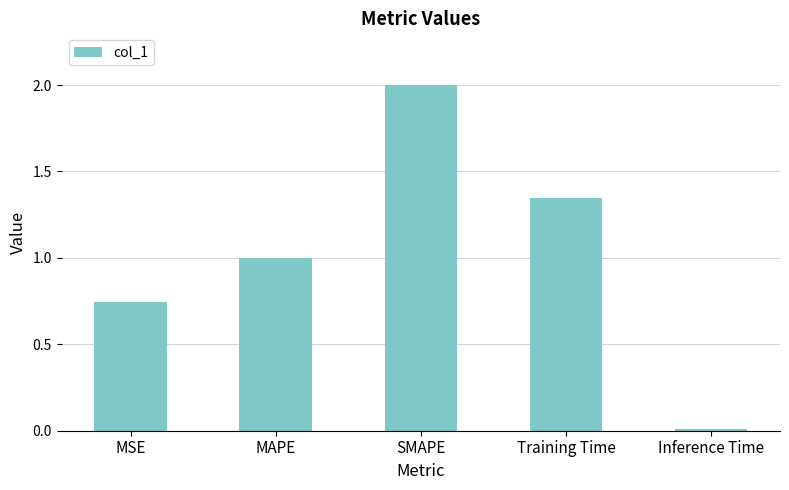

What is the maximum value shown in the chart?

2.0